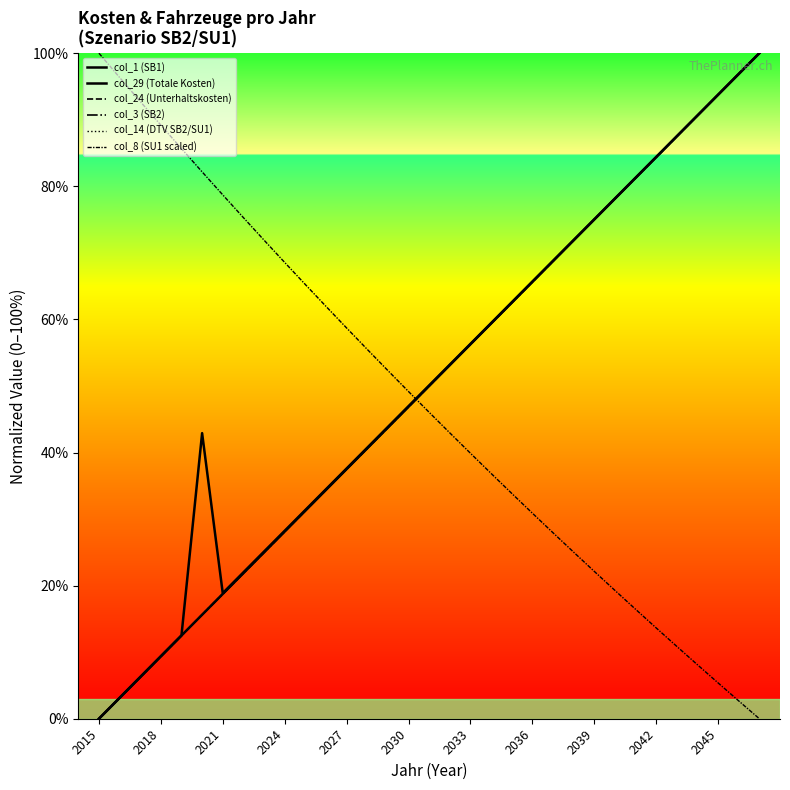

How many values in col_29 (Totale Kosten) are above zero?

32